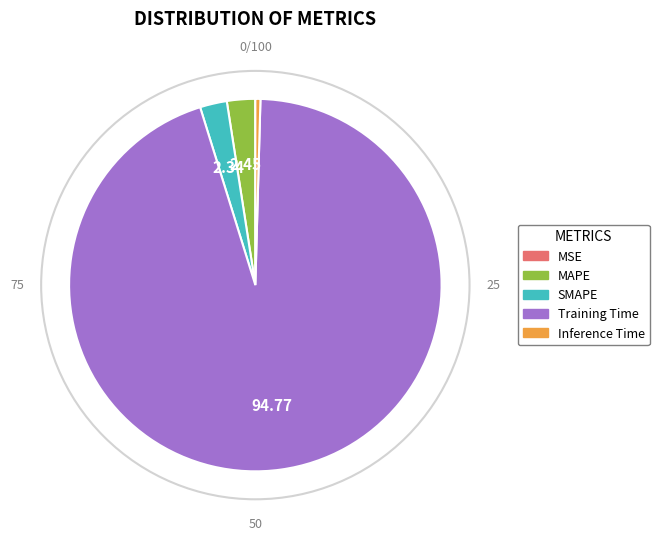

What is the largest slice in the pie chart?

Training Time